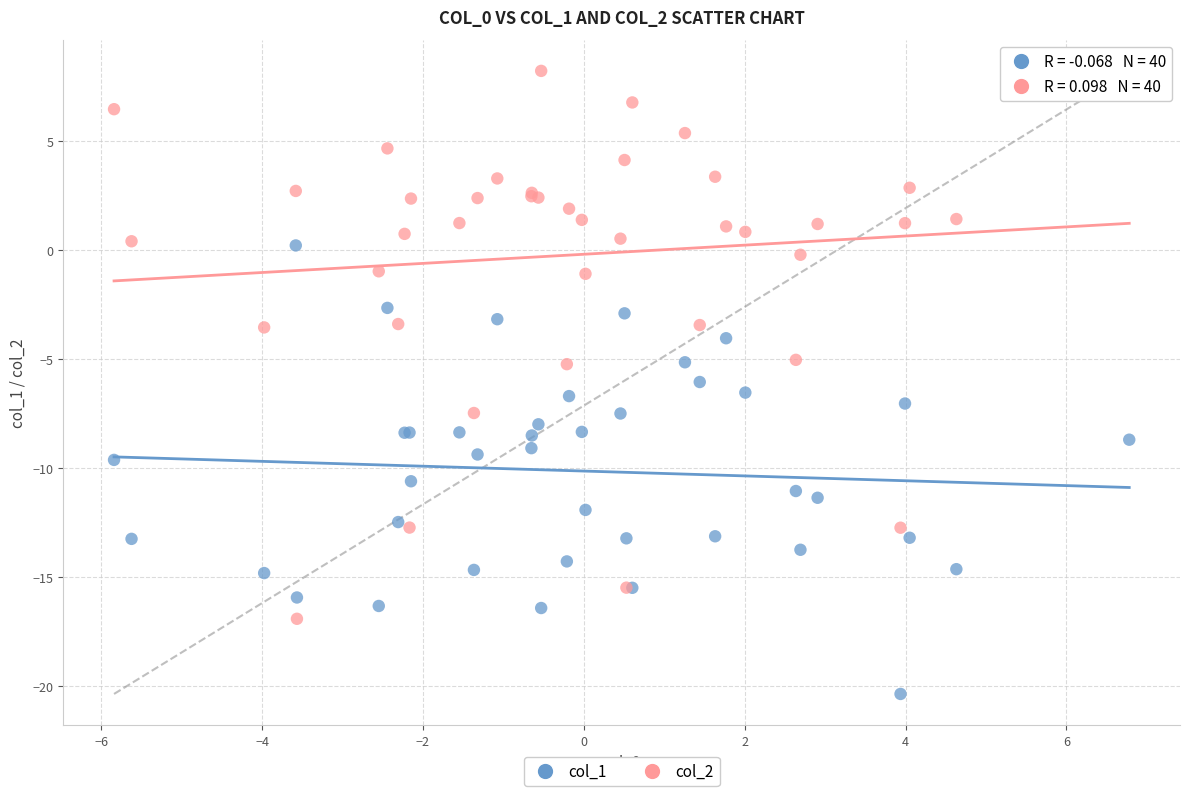

Which series reaches the minimum Y coordinate?

col_1